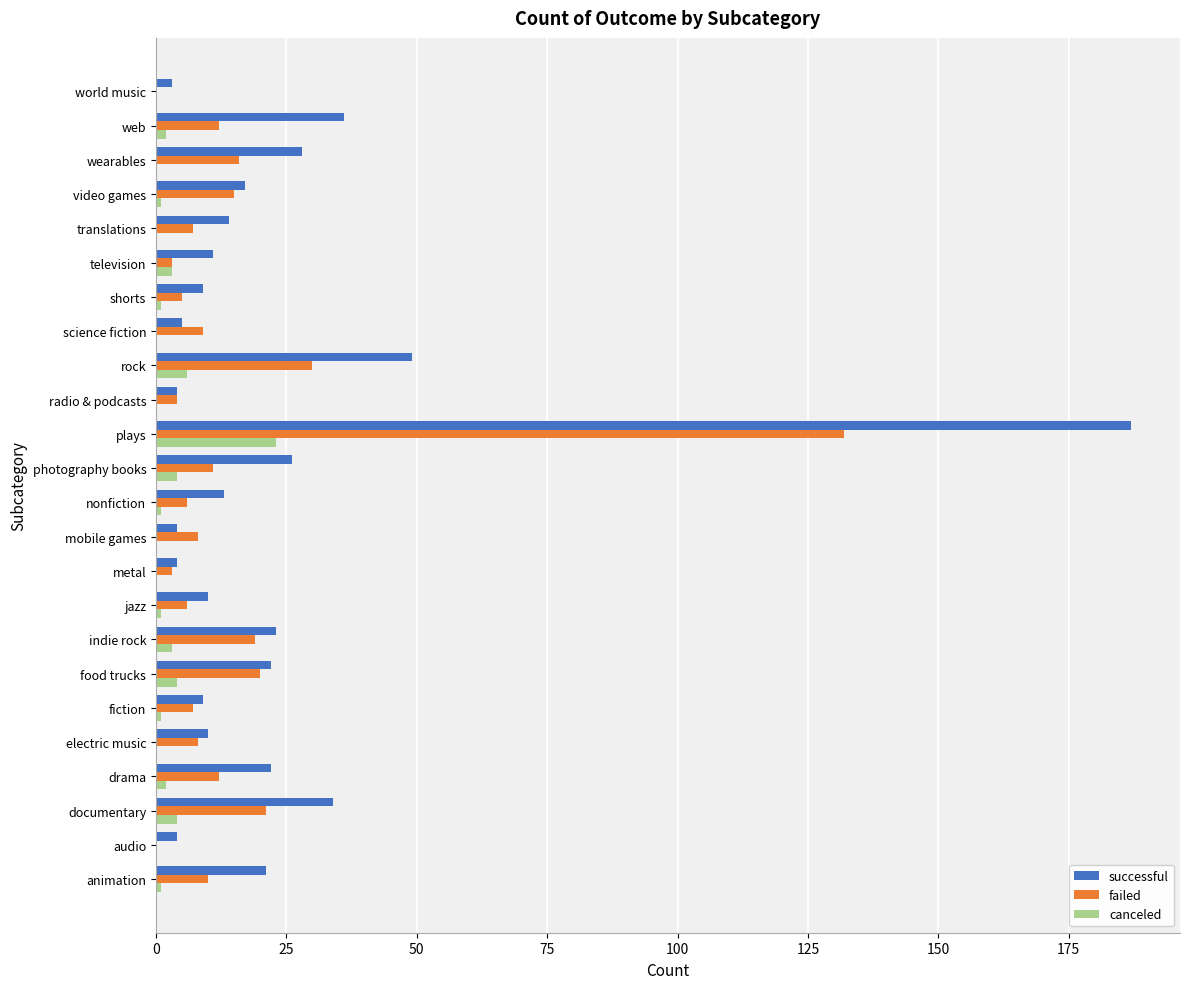

The value of successful at food trucks is 33. True or false?

False